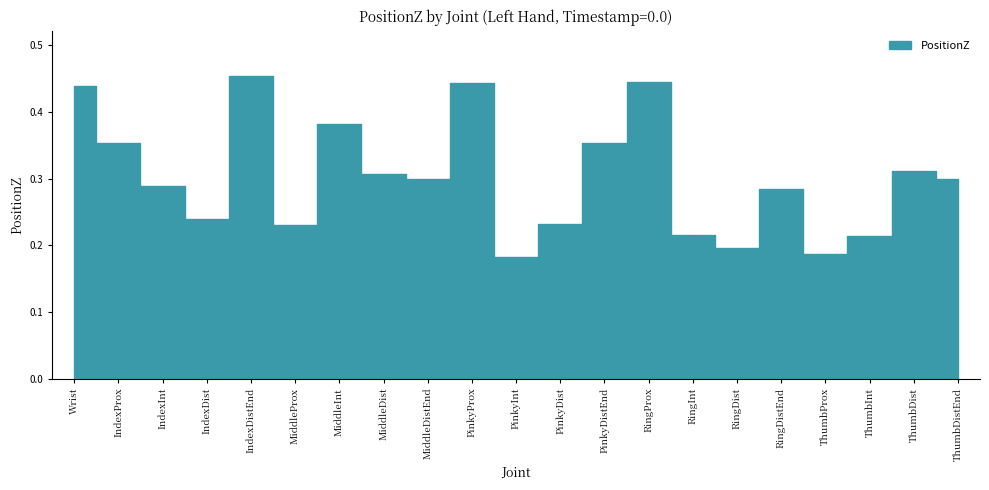

Between PinkyDistEnd and RingDist, which is larger?

PinkyDistEnd